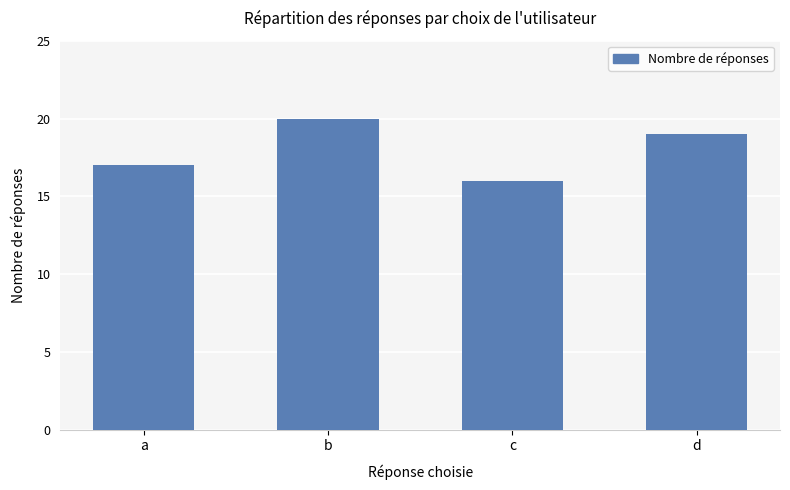

How many data points does each series have?

4